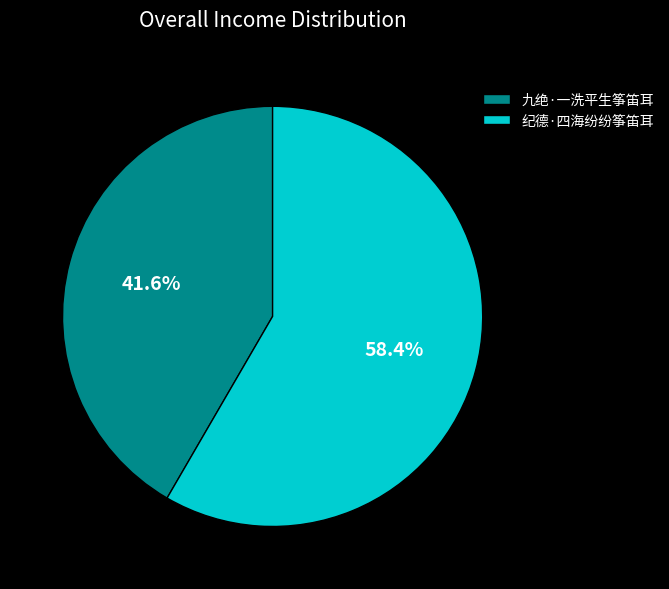

Between 纪德·四海纷纷筝笛耳 and 九绝·一洗平生筝笛耳, which is larger?

纪德·四海纷纷筝笛耳